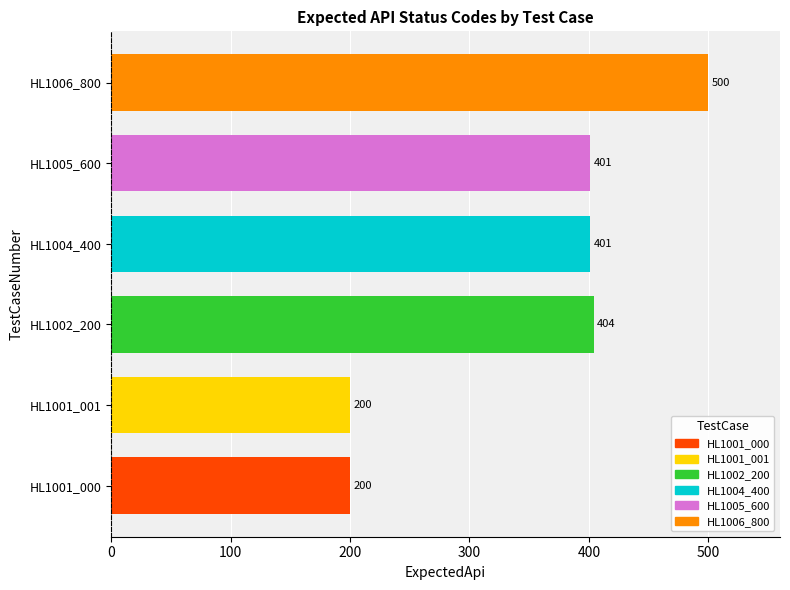

Which category has the highest value across all series?

HL1006_800